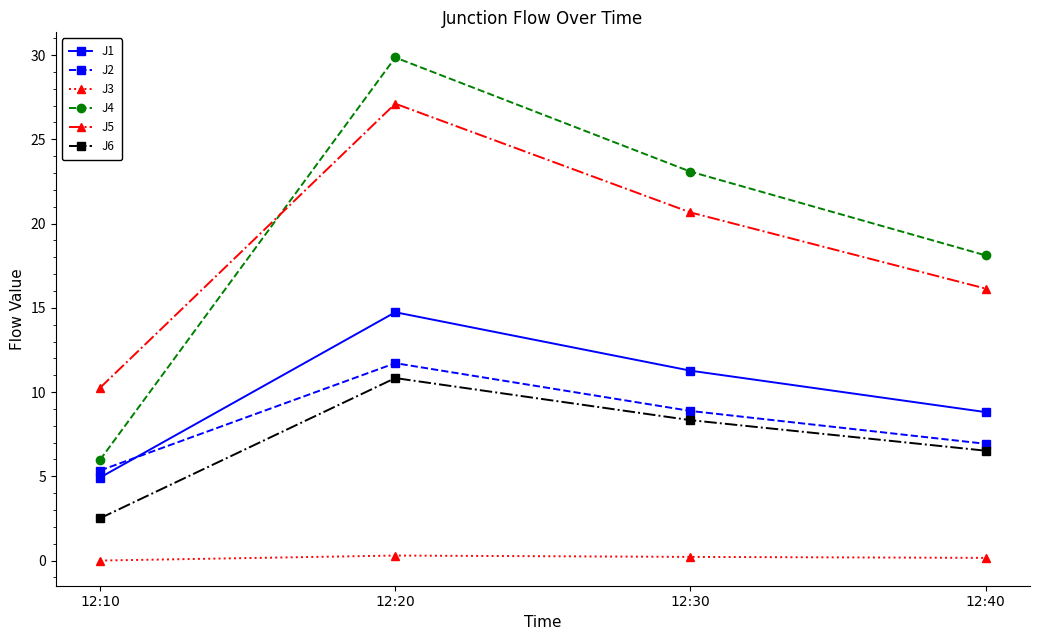

What is the value of the J5 point at the 1st from the left?

10.3